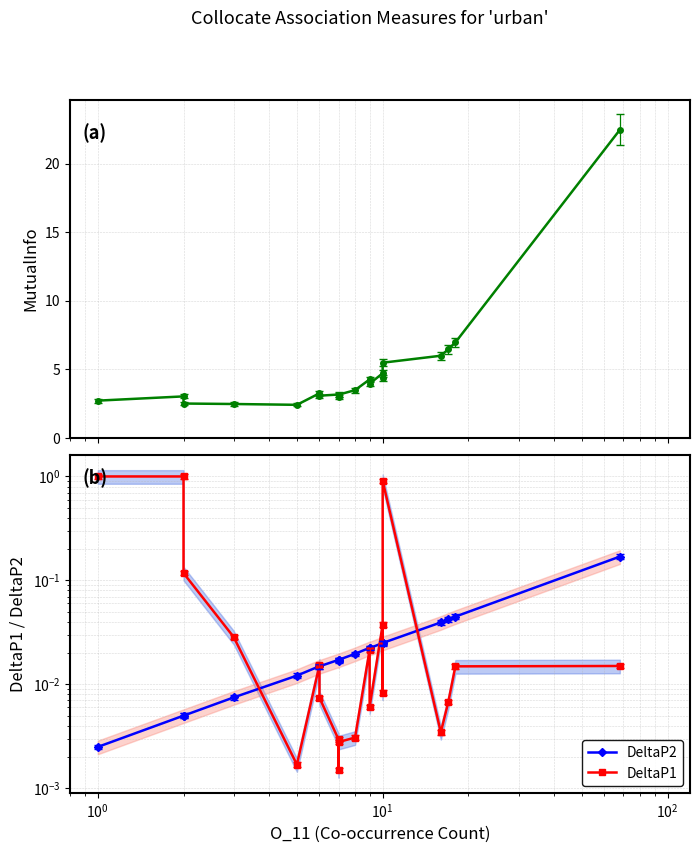

Rank the series by their maximum value, from lowest to highest.

DeltaP2, DeltaP1, MutualInfo